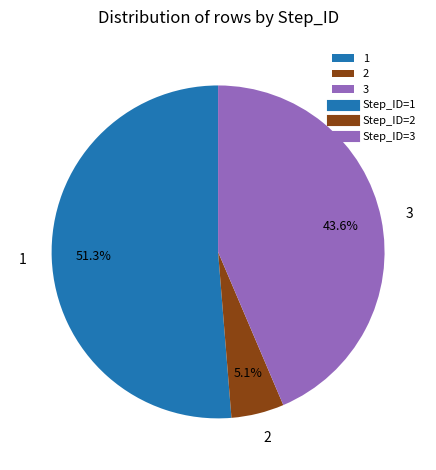

To the nearest percent, what is the combined percentage of 1 and 2?

56%